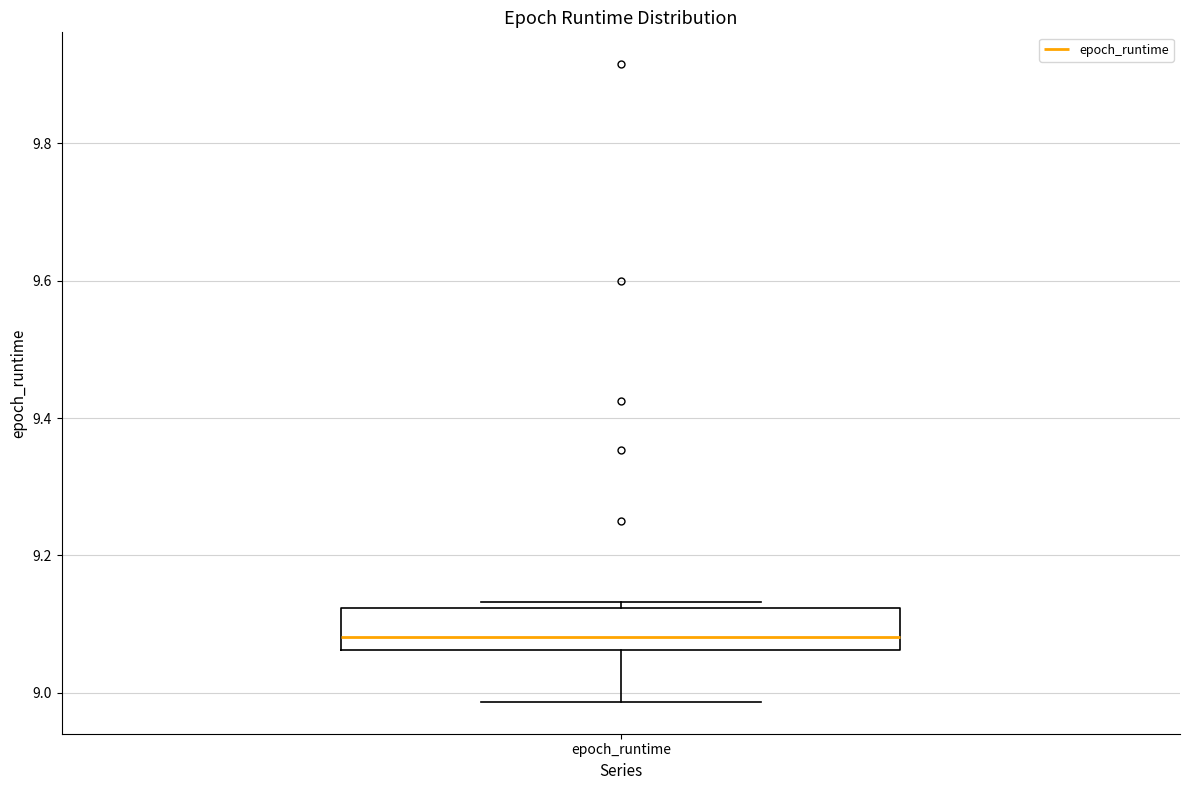

Where does the lower whisker of the box for epoch_runtime end on the y-axis? The values are not printed on the chart, so give them approximately, as read against the axis.

8.98